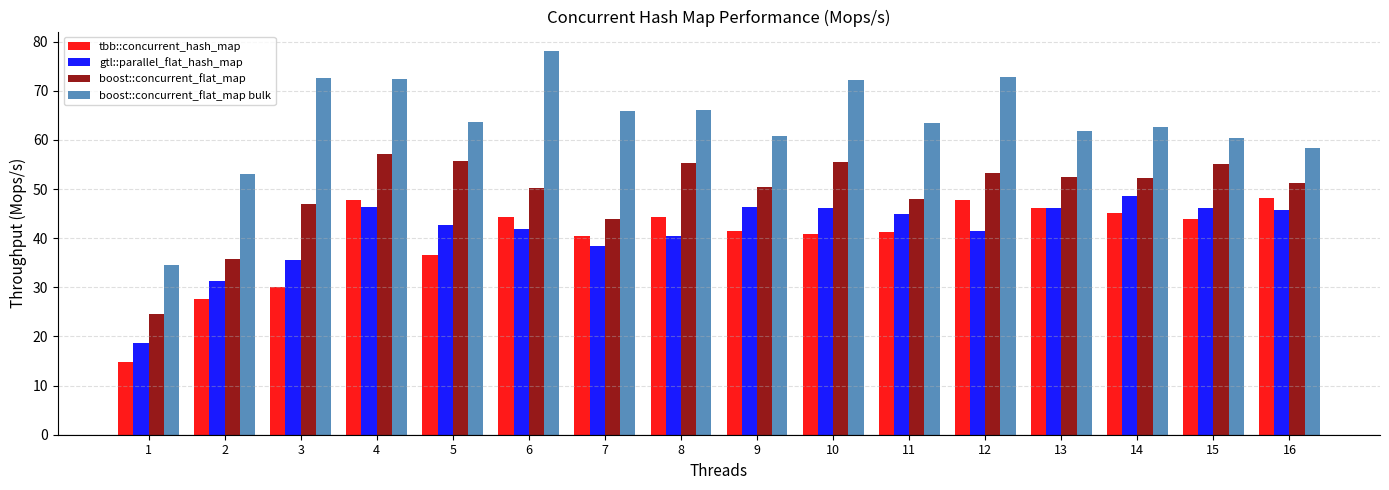

What is the spread (max minus min) of values at 6?

36.4